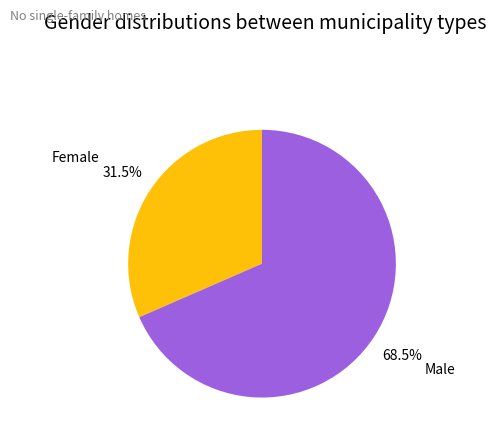

What is the ratio of the value at Male to the value at Female?

2.2